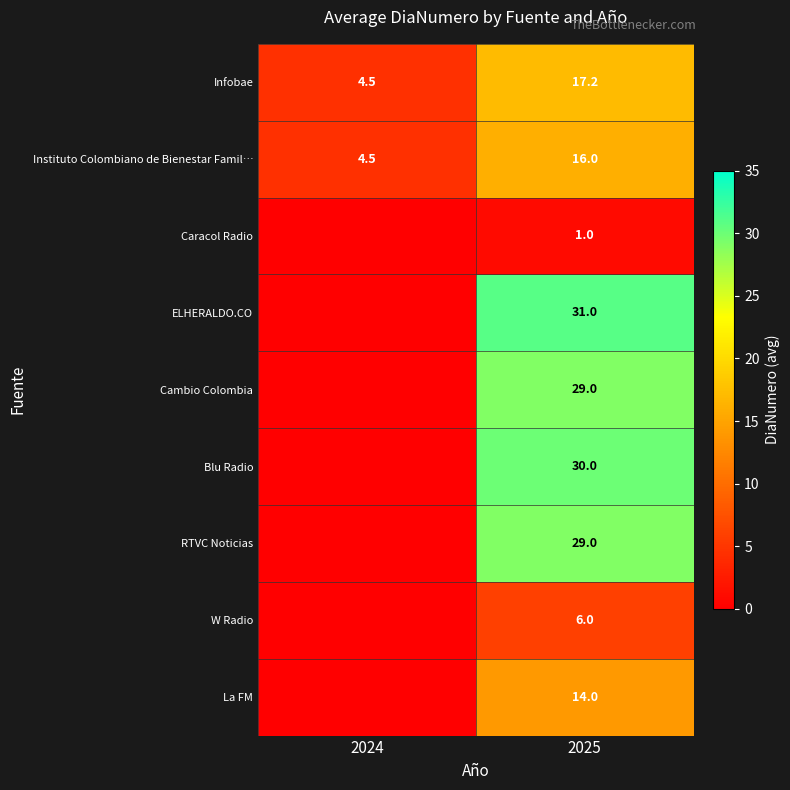

Is the value of Blu Radio at 2025 greater than the value of Caracol Radio at 2025?

Yes